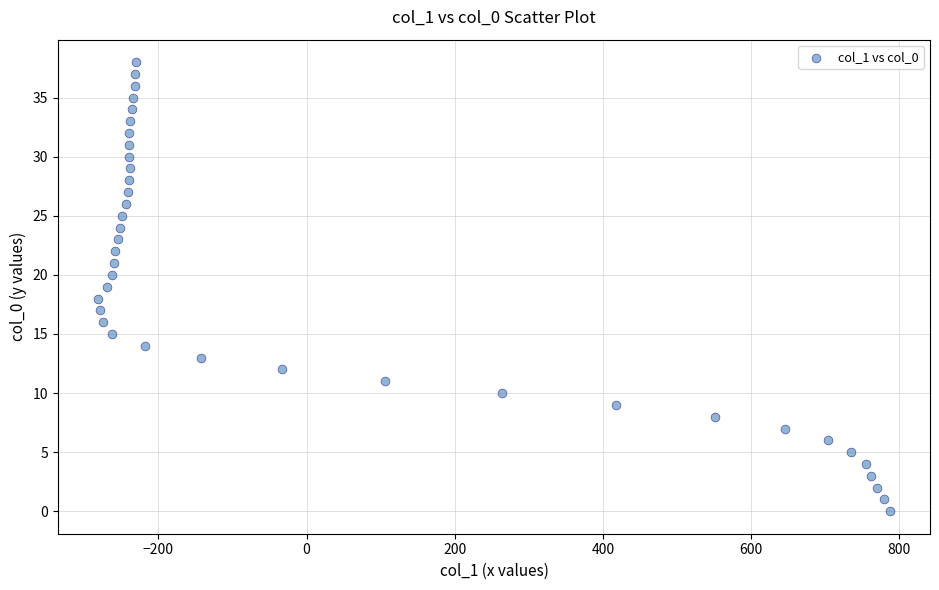

What is the range of Y values (max minus min)?

38